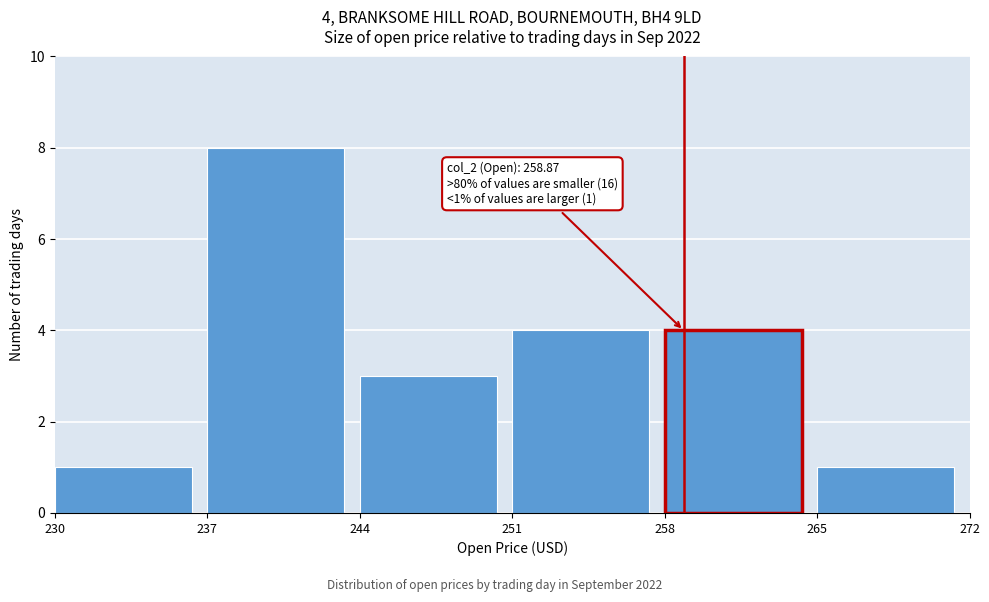

Over which range of the x-axis is the bar tallest?

237 to 244